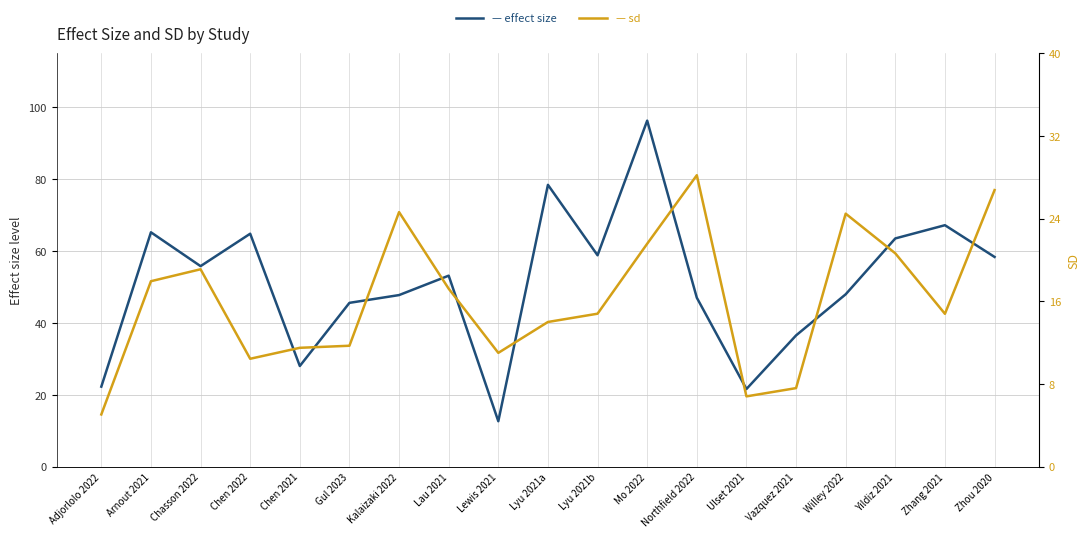

What is the difference between the maximum and minimum values in the effect size series?

83.6